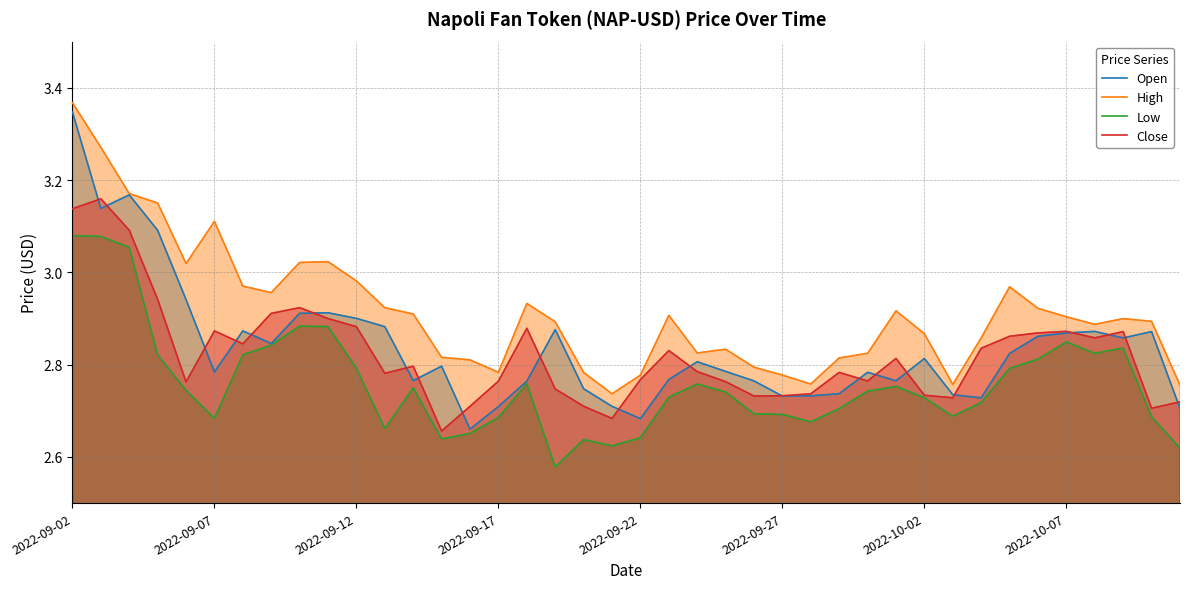

Reading left to right, what are all the values shown in this chart?

Open: 3.3	3.1	3.2	3.1	2.9	2.8	2.9	2.8	2.9	2.9	2.9	2.9	2.8	2.8	2.7	2.7	2.8	2.9	2.7	2.7	2.7	2.8	2.8	2.8	2.8	2.7	2.7	2.7	2.8	2.8	2.8	2.7	2.7	2.8	2.9	2.9	2.9	2.9	2.9	2.7
High: 3.4	3.3	3.2	3.2	3.0	3.1	3.0	3.0	3.0	3.0	3.0	2.9	2.9	2.8	2.8	2.8	2.9	2.9	2.8	2.7	2.8	2.9	2.8	2.8	2.8	2.8	2.8	2.8	2.8	2.9	2.9	2.8	2.9	3.0	2.9	2.9	2.9	2.9	2.9	2.8
Low: 3.1	3.1	3.1	2.8	2.7	2.7	2.8	2.8	2.9	2.9	2.8	2.7	2.7	2.6	2.7	2.7	2.8	2.6	2.6	2.6	2.6	2.7	2.8	2.7	2.7	2.7	2.7	2.7	2.7	2.8	2.7	2.7	2.7	2.8	2.8	2.8	2.8	2.8	2.7	2.6
Close: 3.1	3.2	3.1	2.9	2.8	2.9	2.8	2.9	2.9	2.9	2.9	2.8	2.8	2.7	2.7	2.8	2.9	2.7	2.7	2.7	2.8	2.8	2.8	2.8	2.7	2.7	2.7	2.8	2.8	2.8	2.7	2.7	2.8	2.9	2.9	2.9	2.9	2.9	2.7	2.7